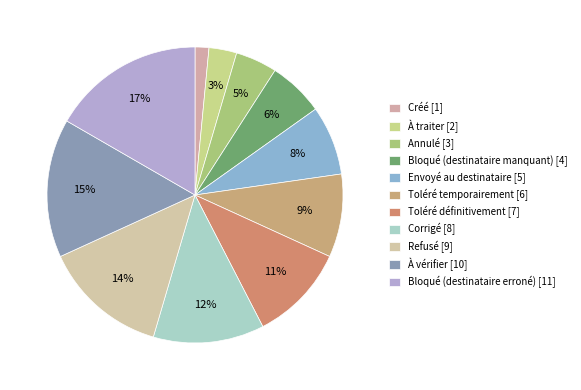

To the nearest percent, what portion does Bloqué (destinataire manquant) represent?

6%